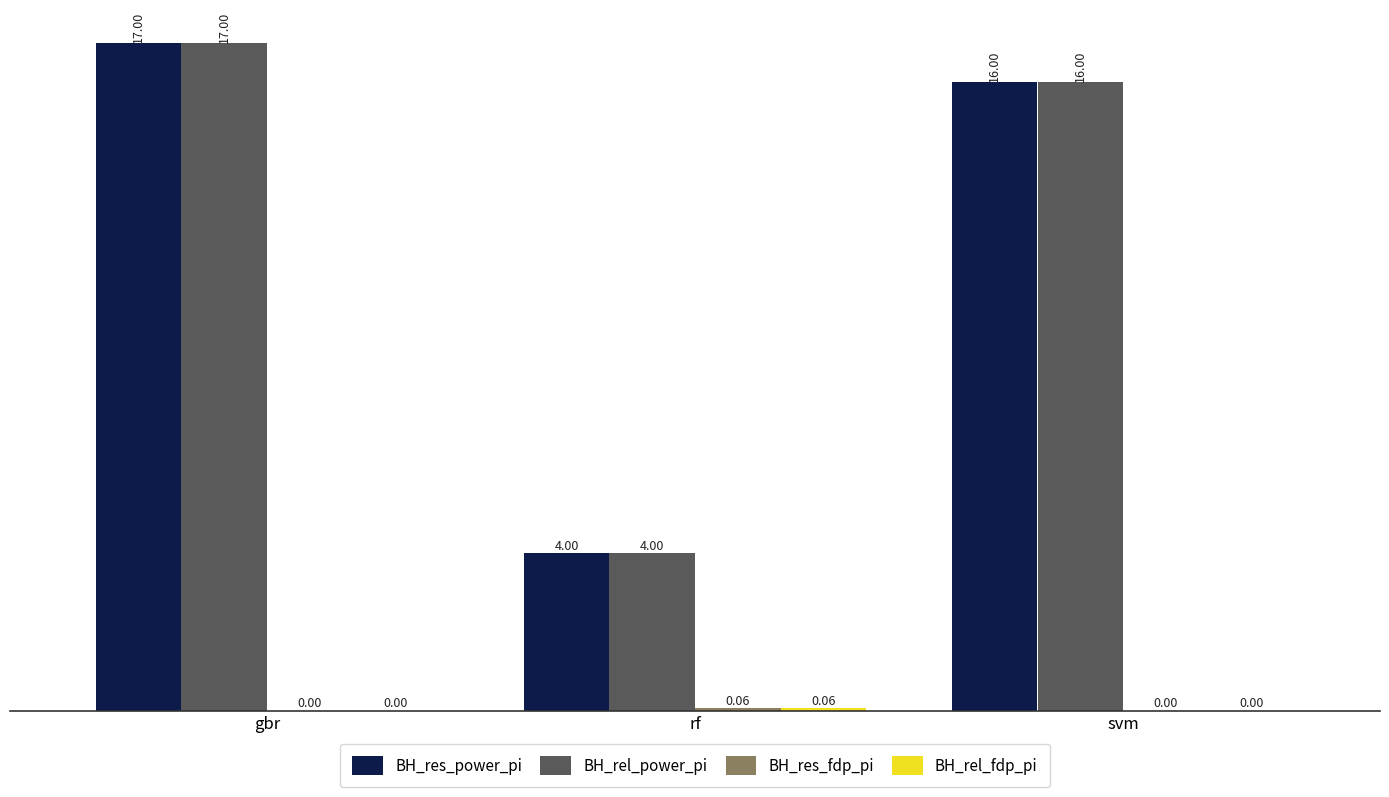

What is the sum of all BH_res_power_pi values?

37.0